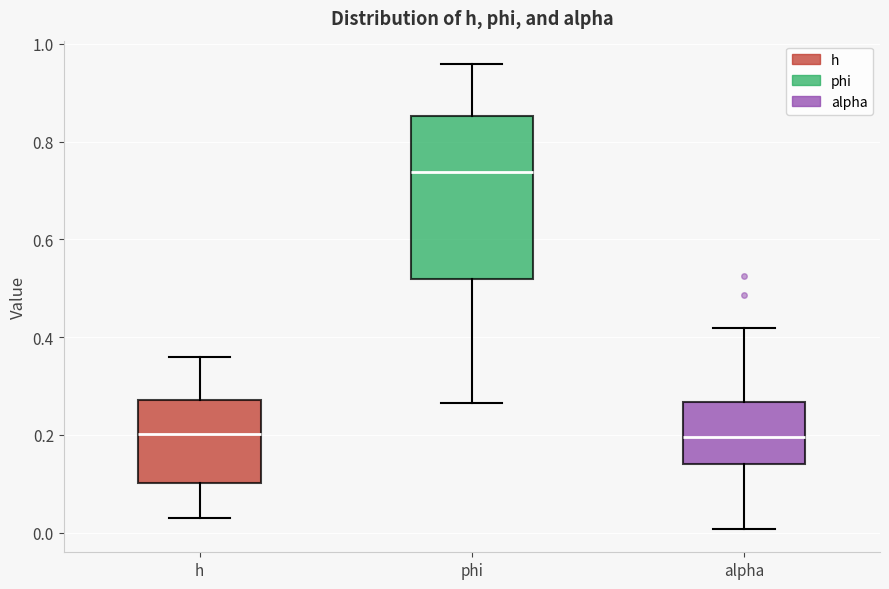

Which box is the tallest, from its lower edge to its upper edge?

phi